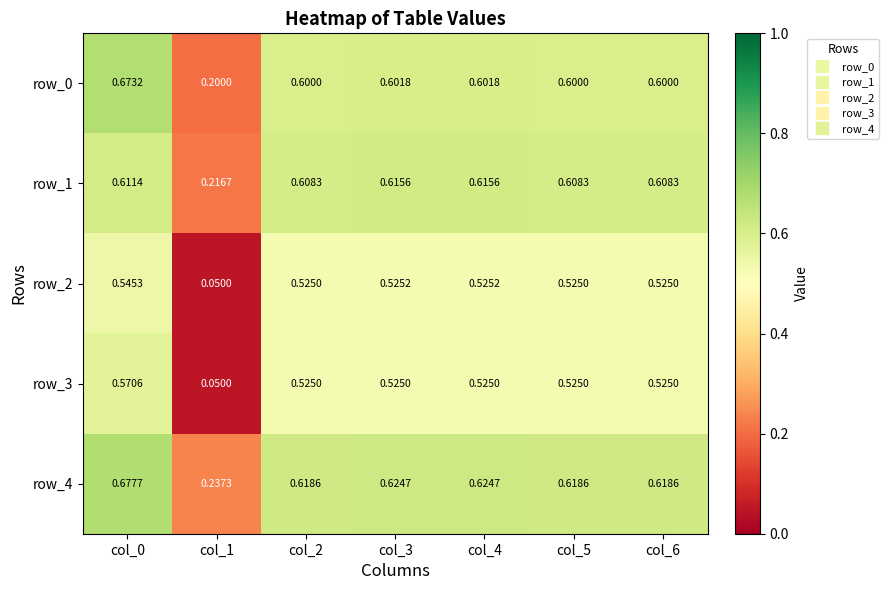

Between col_3 and col_5, which series saw the biggest shift?

row_1